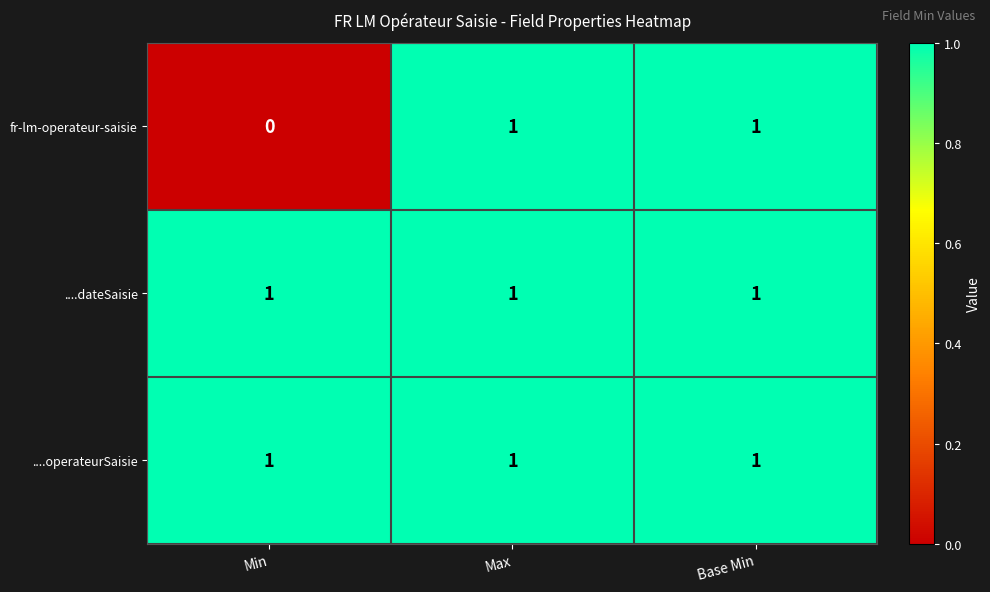

At how many categories does at least one series exceed 0?

3